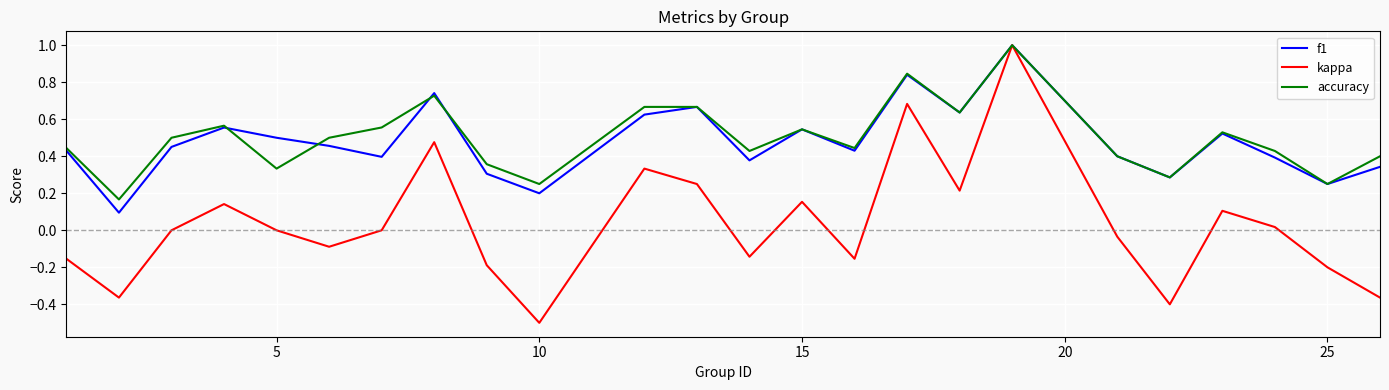

What is the smallest value displayed?

-0.5